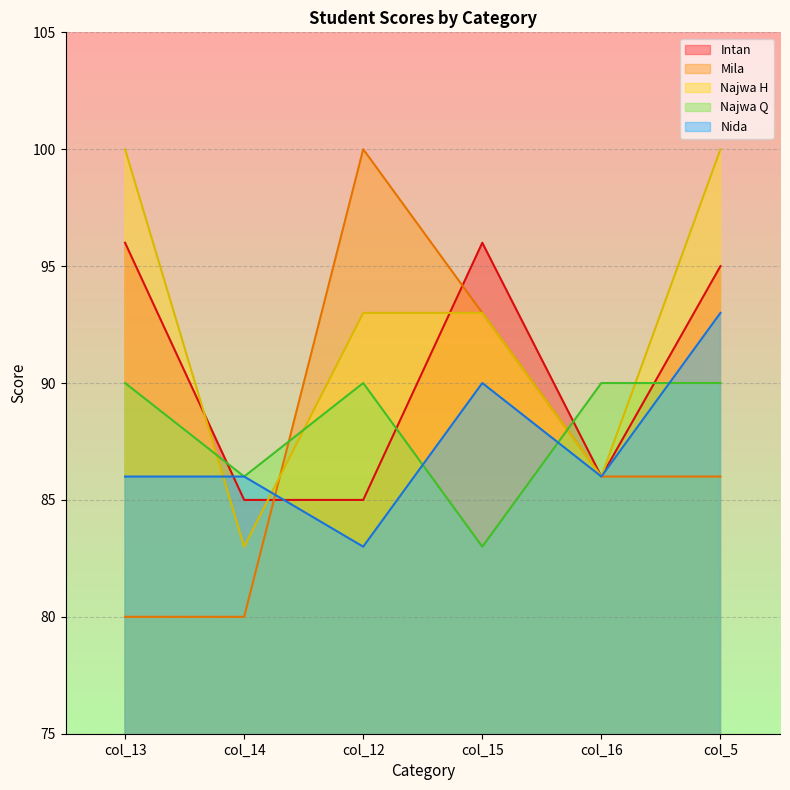

Is it true that Najwa H equals 86 at col_16?

True